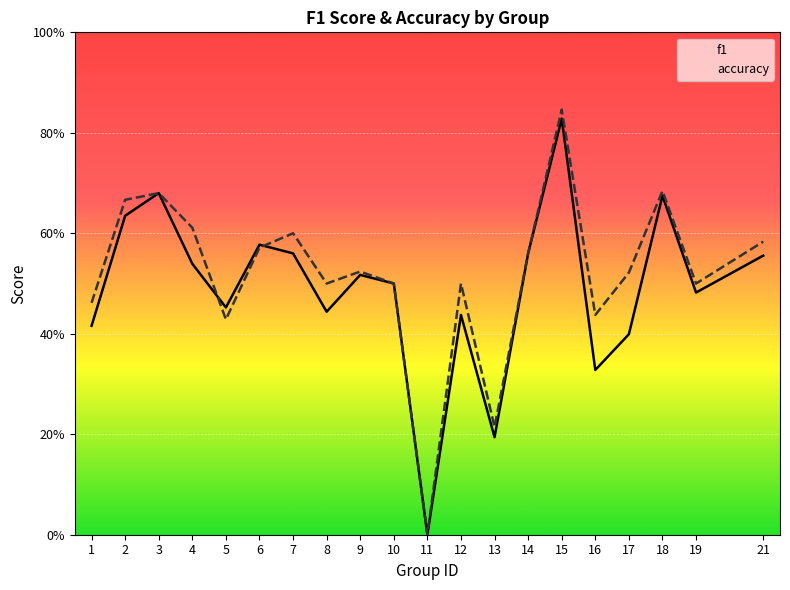

Reading left to right, transcribe all the data shown in this chart.

f1: 1=0.4	2=0.6	3=0.7	4=0.5	5=0.5	6=0.6	7=0.6	8=0.4	9=0.5	10=0.5	11=0.0	12=0.4	13=0.2	14=0.6	15=0.8	16=0.3	17=0.4	18=0.7	19=0.5	21=0.6
accuracy: 1=0.5	2=0.7	3=0.7	4=0.6	5=0.4	6=0.6	7=0.6	8=0.5	9=0.5	10=0.5	11=0.0	12=0.5	13=0.2	14=0.6	15=0.8	16=0.4	17=0.5	18=0.7	19=0.5	21=0.6